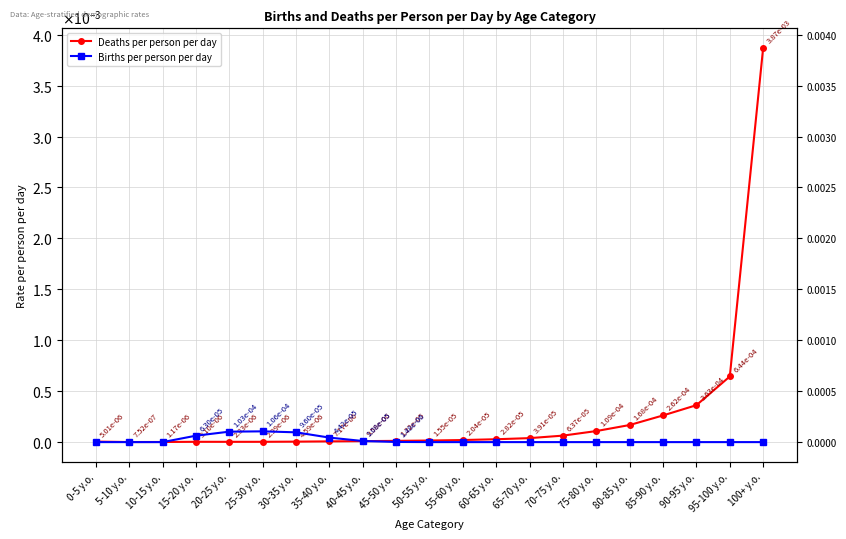

At which label does Deaths per person per day reach its minimum?

5-10 y.o.